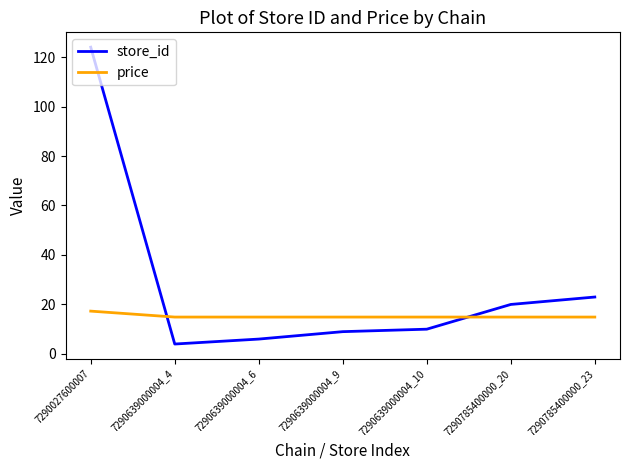

The price series shows 17.3 at 7290027600007. True or false?

True